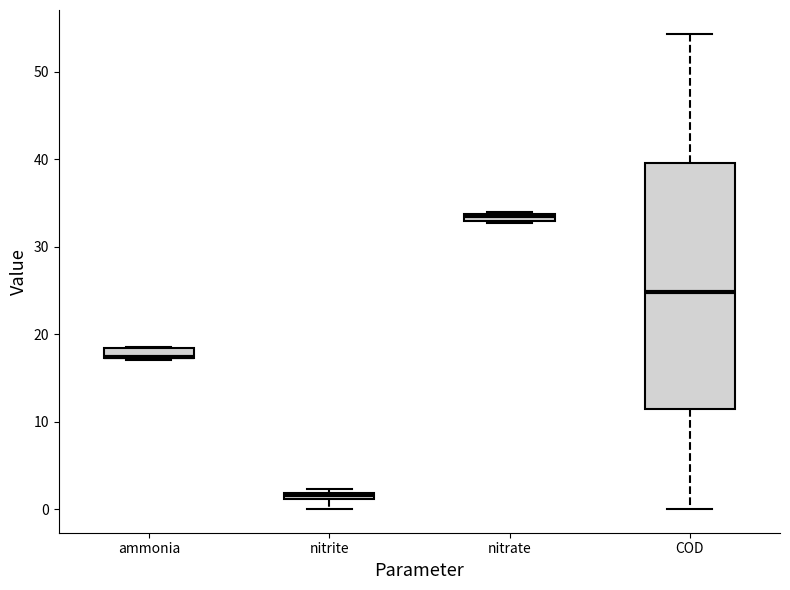

Where is the lower edge of the box for COD on the y-axis? The values are not printed on the chart, so give them approximately, as read against the axis.

11